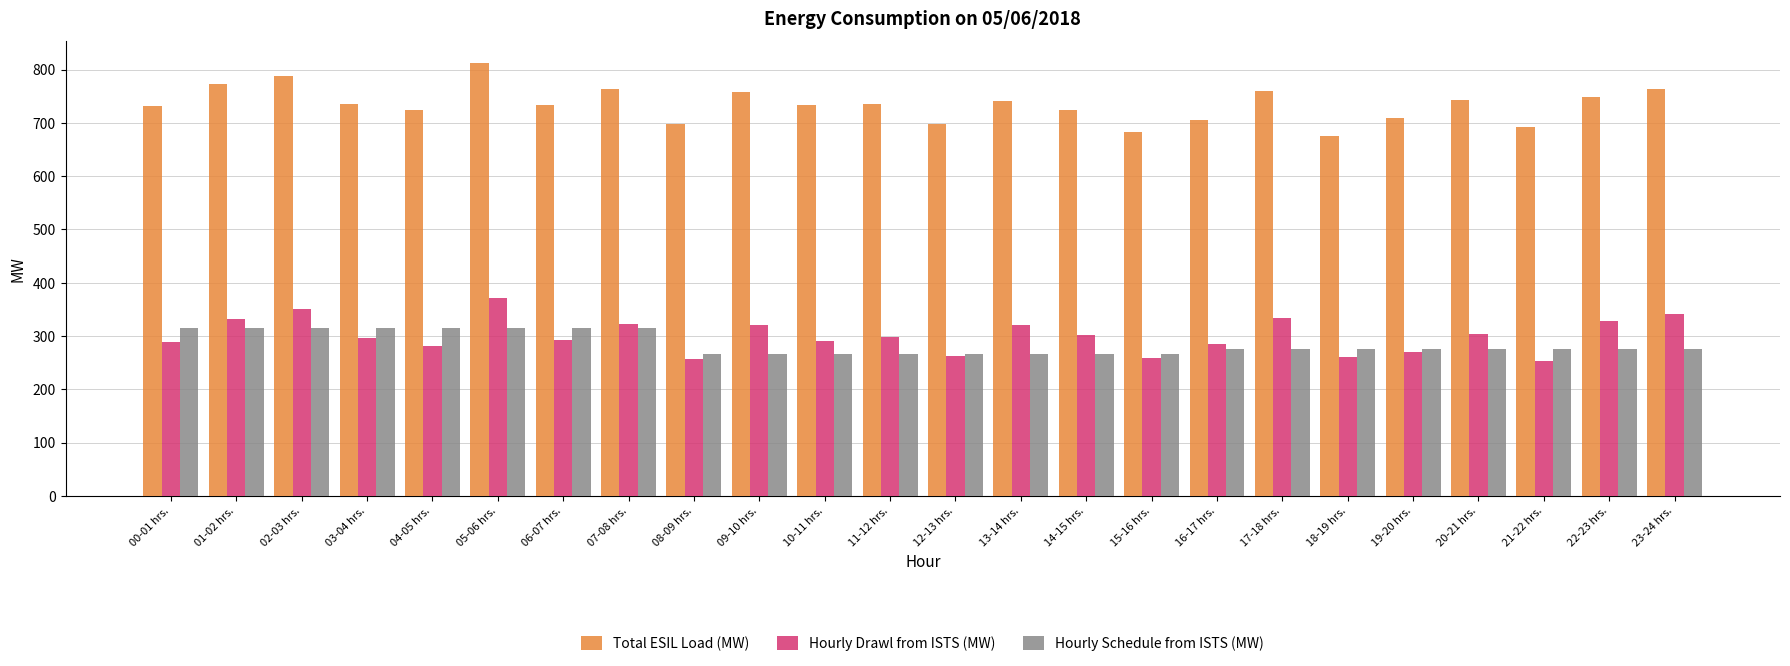

What is the label of the 14th bar from the left?

13-14 hrs.